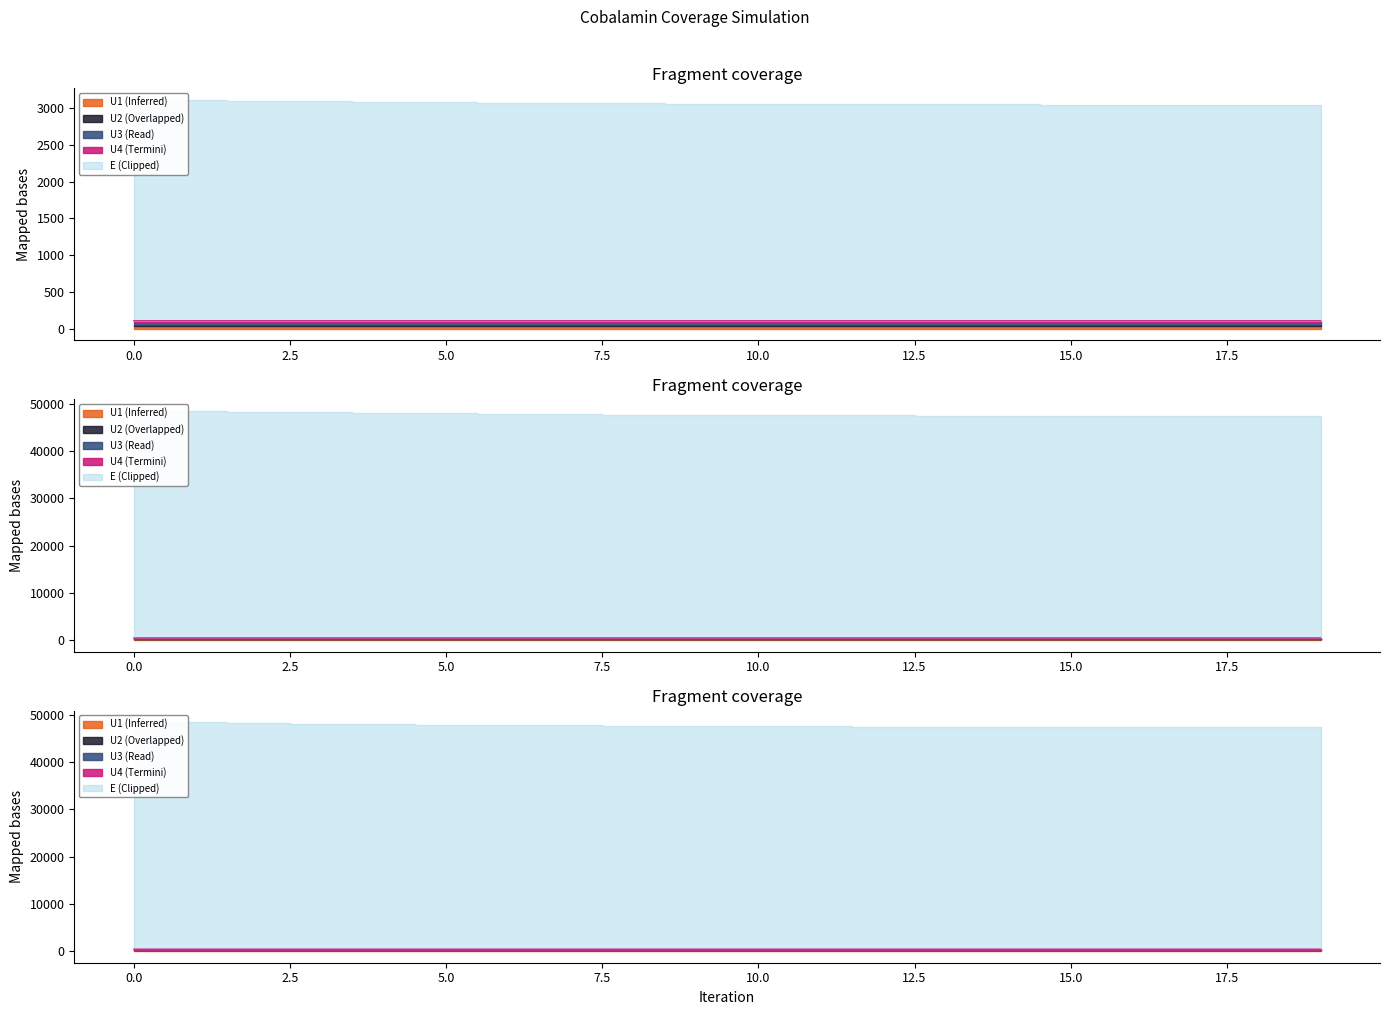

At how many categories does at least one series exceed 351?

20